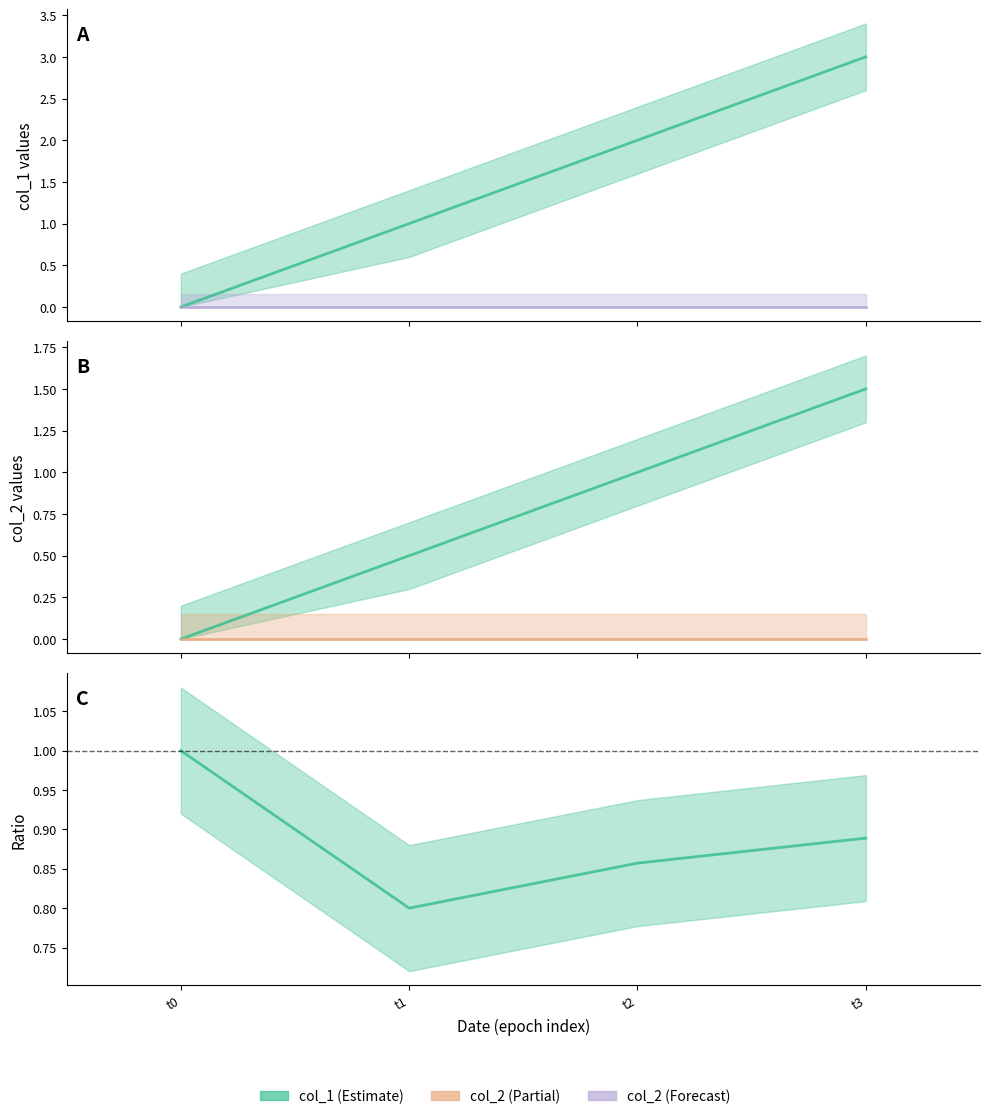

True or false: there are more than 0 points higher than both neighbors.

False